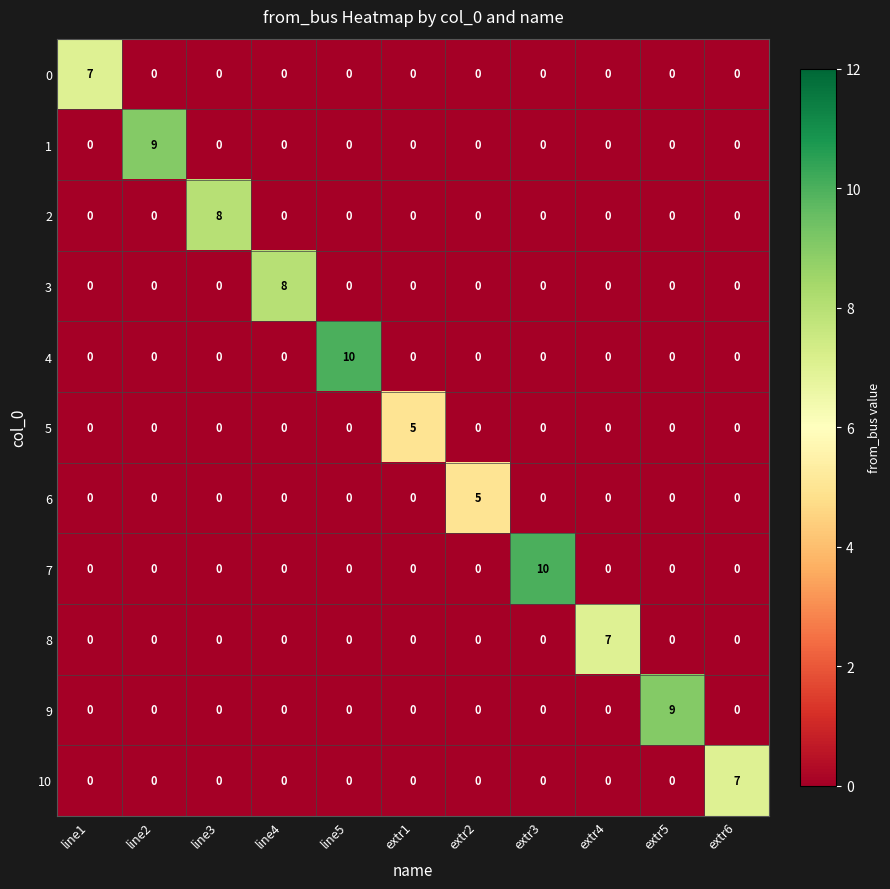

Count the number of data series in this chart.

11